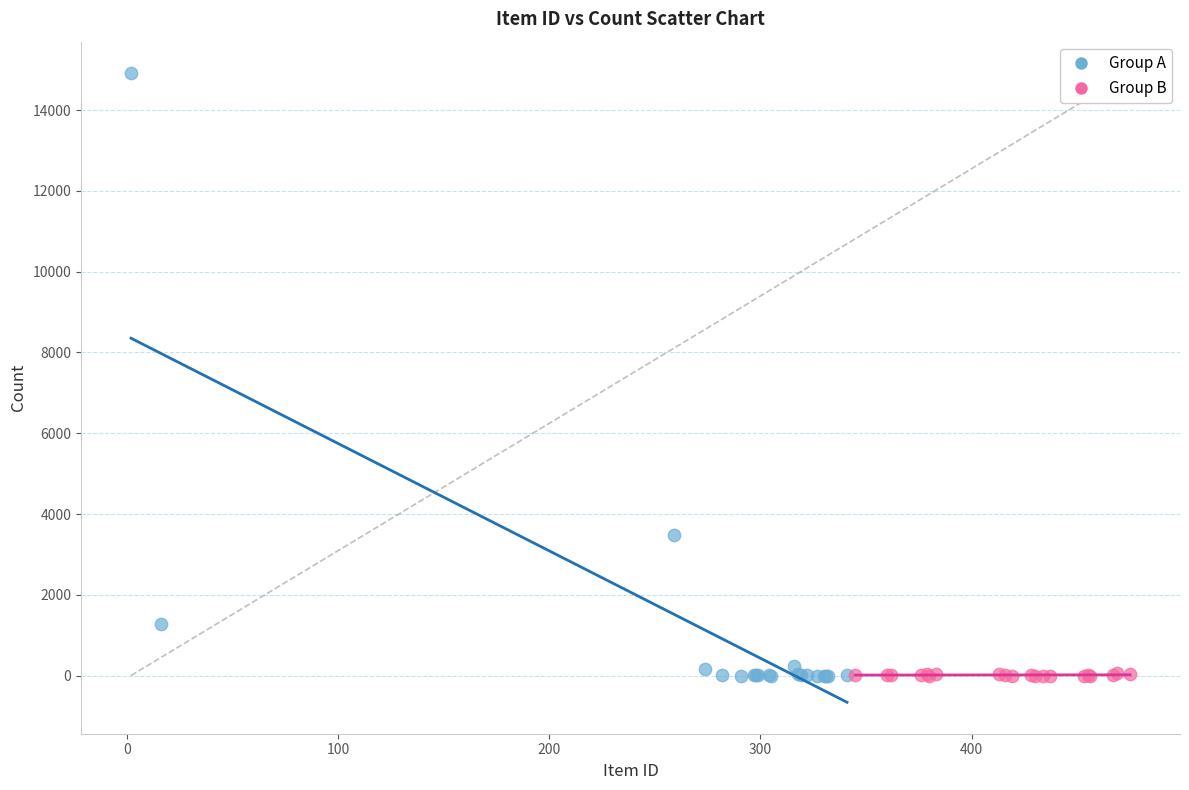

Which series contains the highest Y value?

Group A